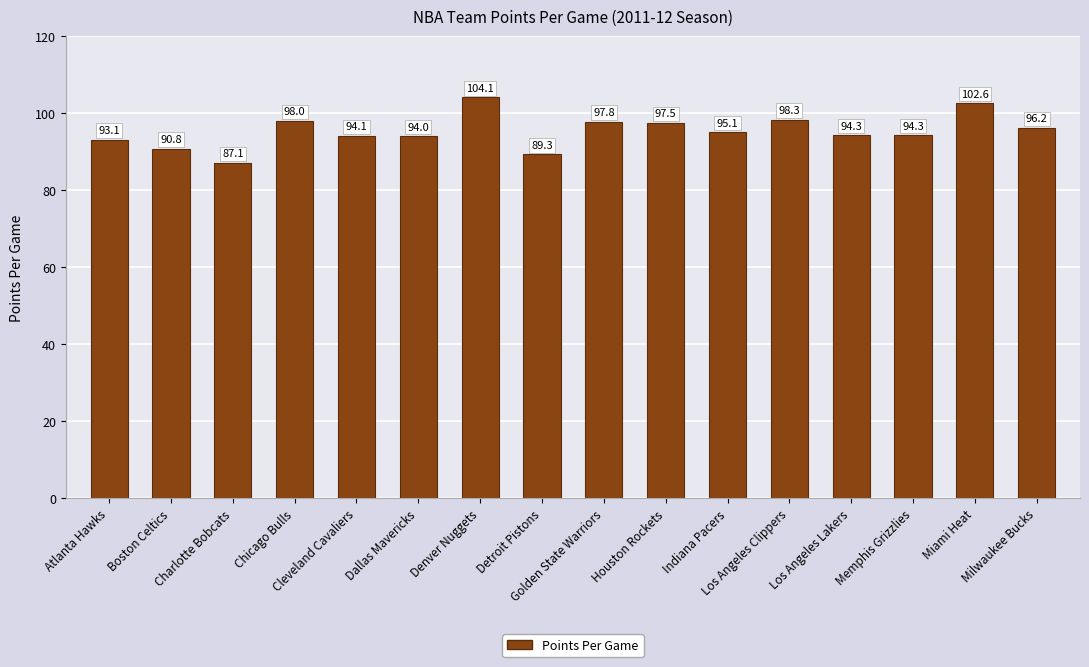

Count the number of categories in the chart.

16